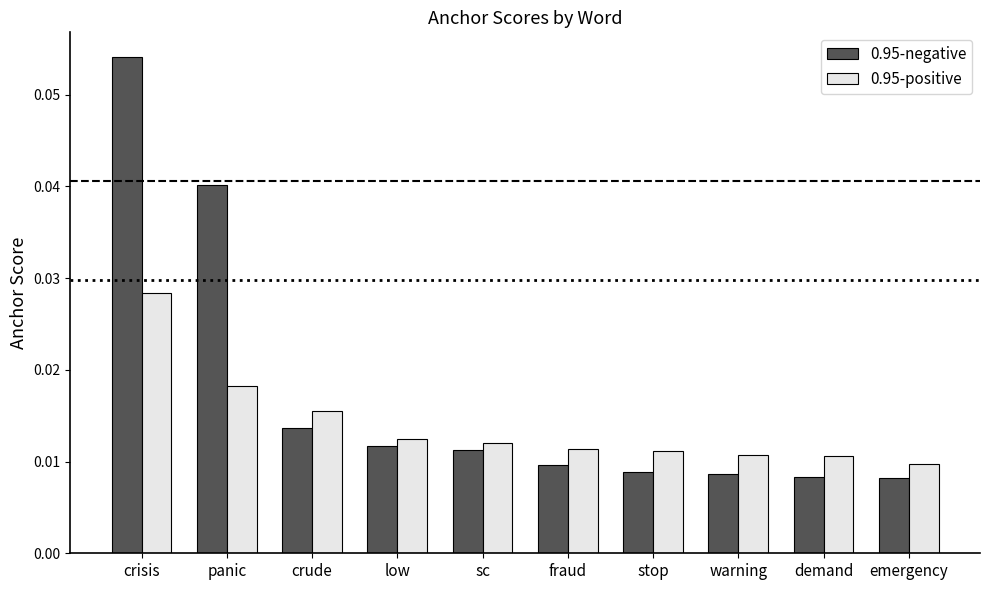

How many groups of bars are there?

10